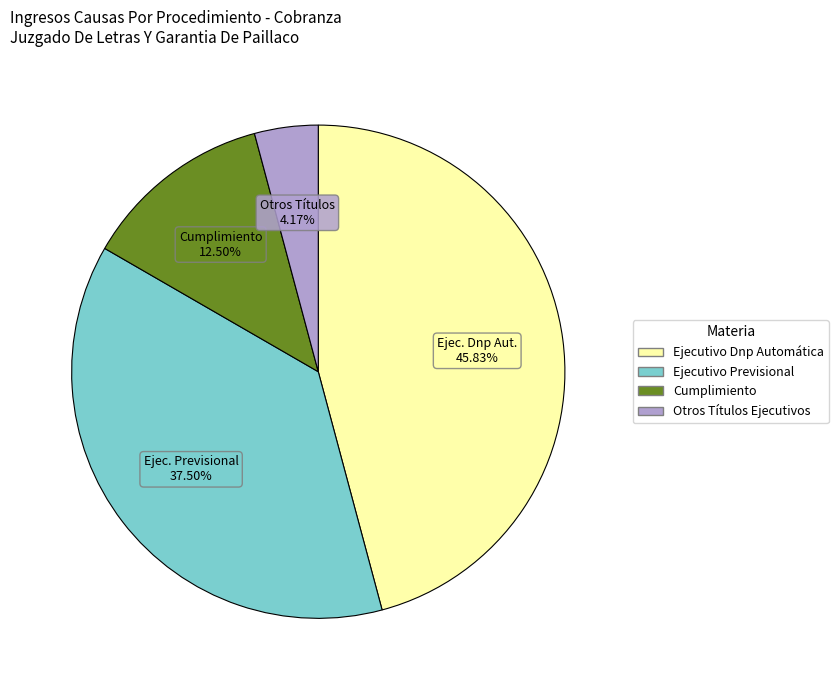

Rank the categories by value from highest to lowest.

Ejecutivo Dnp Automática, Ejecutivo Previsional, Cumplimiento, Otros Títulos Ejecutivos